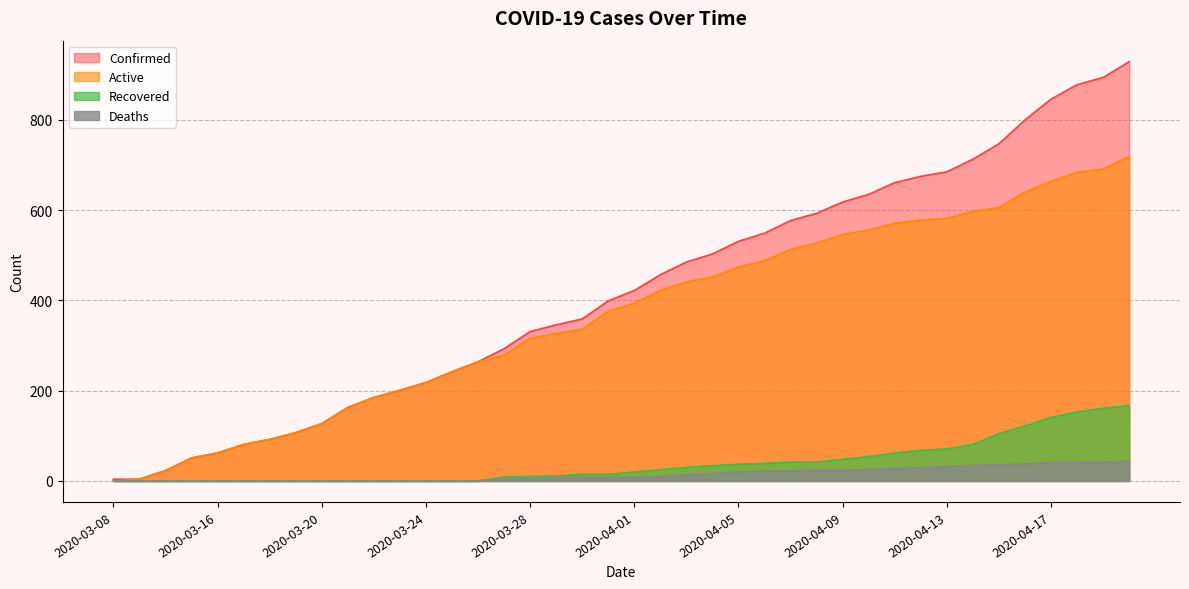

What is the difference between the maximum and second lowest values in the Active series?

715